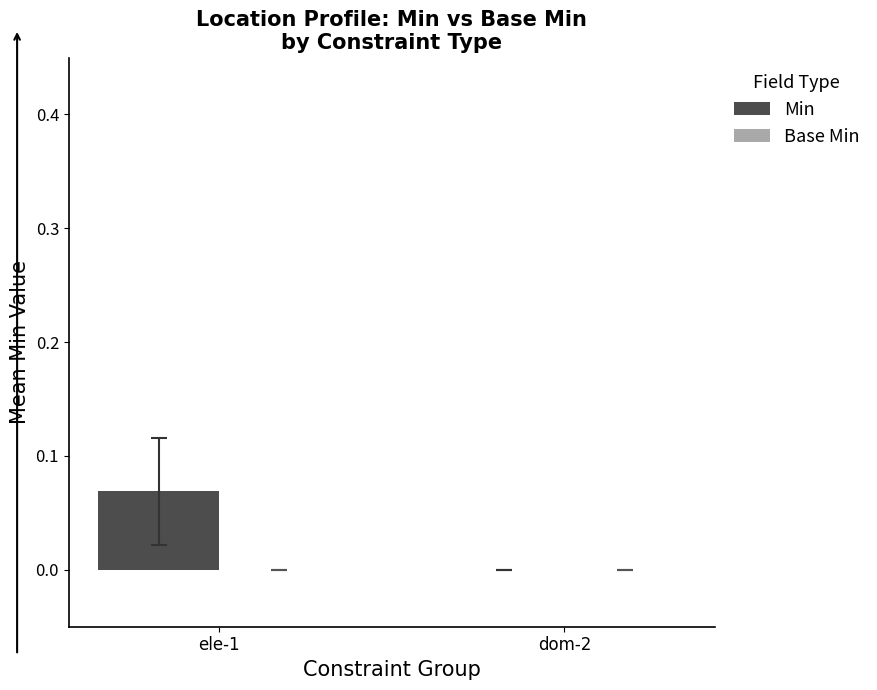

True or false: the data shows 0.0 at dom-2.

True